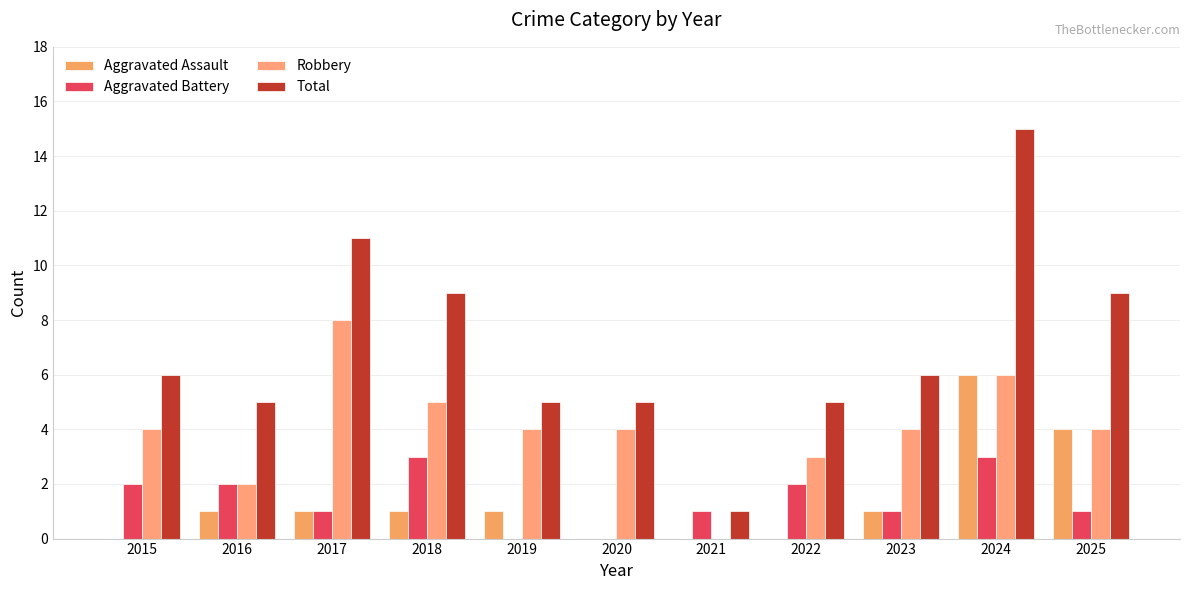

What is the difference between the maximum and second lowest values in the Total series?

10